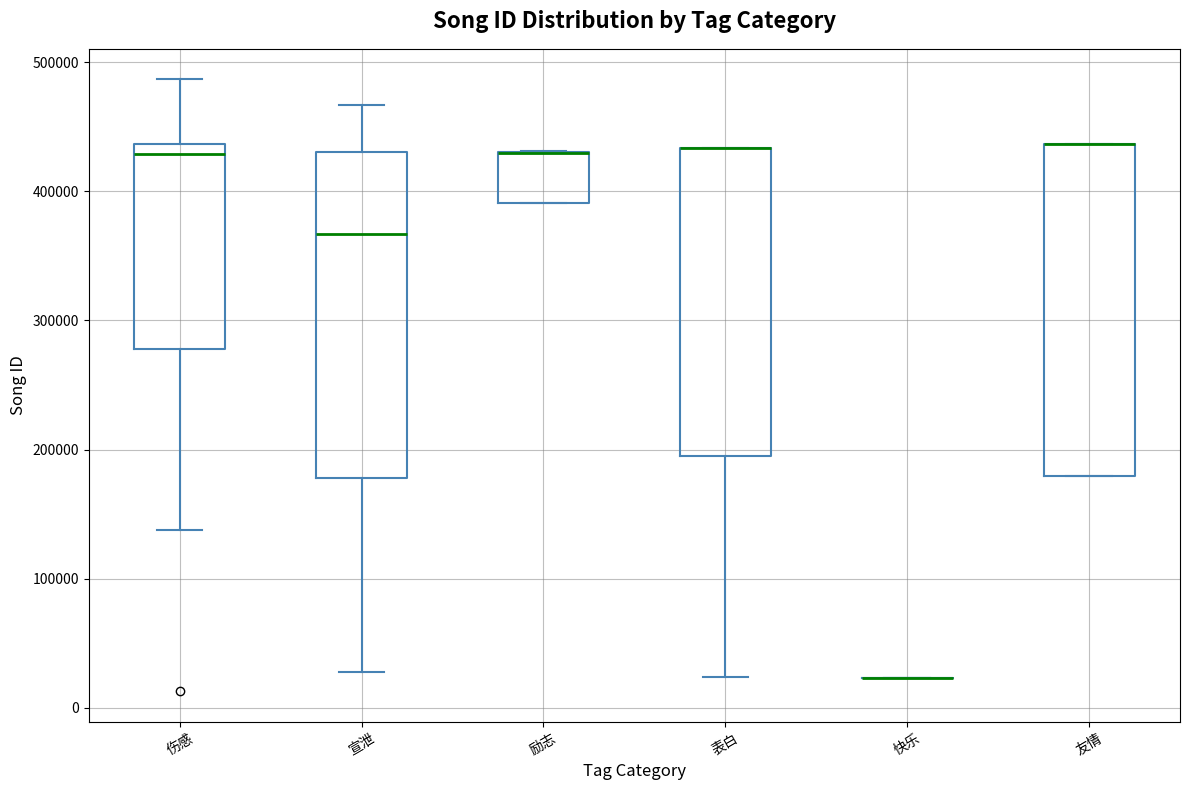

Reading left to right, transcribe this box plot: for each box, give where its median line is, the range the box spans, and where its two whiskers end, as read against the y-axis. The values are not printed on the chart, so give them approximately, as read against the axis.

伤感: median 430000, box 280000 to 440000, whiskers 140000 to 490000
宣泄: median 370000, box 180000 to 430000, whiskers 30000 to 470000
励志: median 430000 (drawn on the box's upper edge), box 390000 to 430000, whiskers 390000 to 430000
表白: median 430000 (drawn on the box's upper edge), box 200000 to 430000, whiskers 20000 to 430000
快乐: box collapsed to a line at 20000, whiskers 20000 to 20000
友情: median 440000 (drawn on the box's upper edge), box 180000 to 440000, whiskers 180000 to 440000